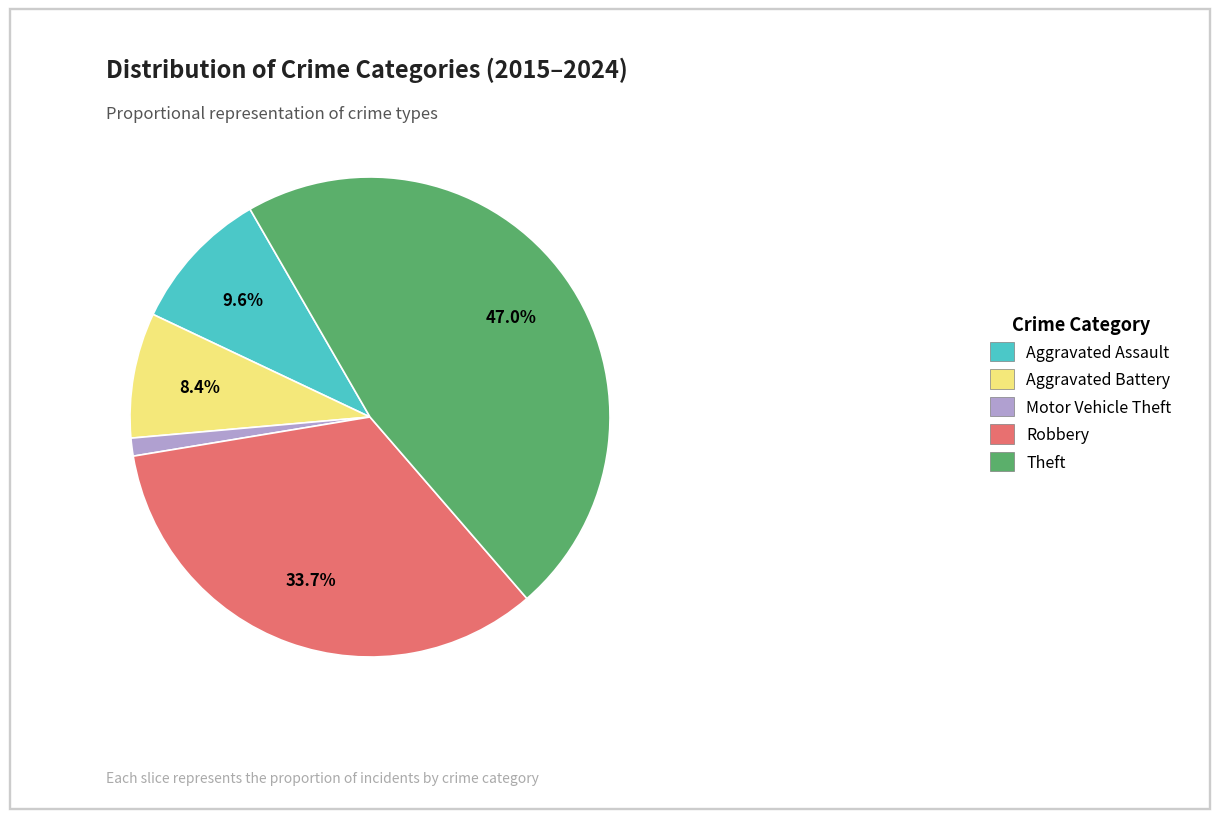

Is there a majority slice in this chart?

No